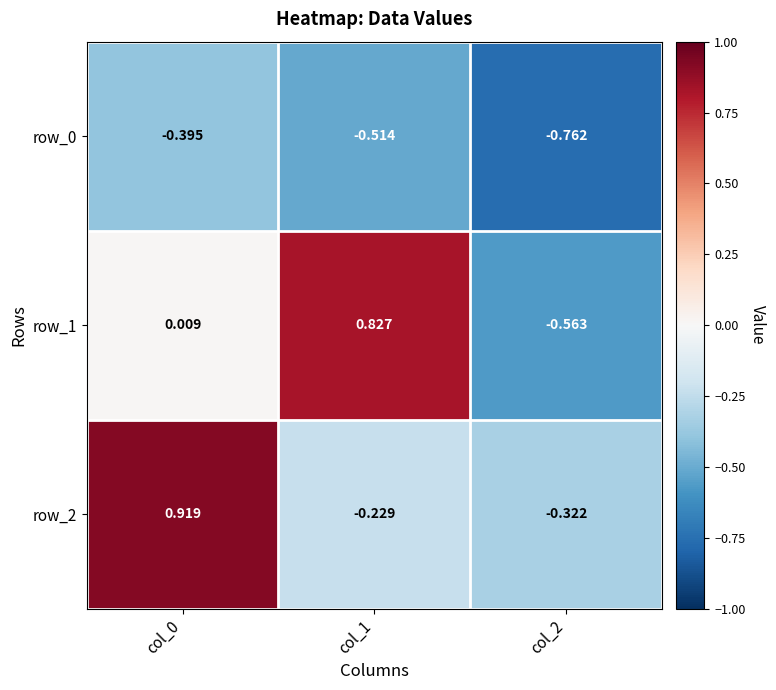

How many positive values does the row_1 series have?

2